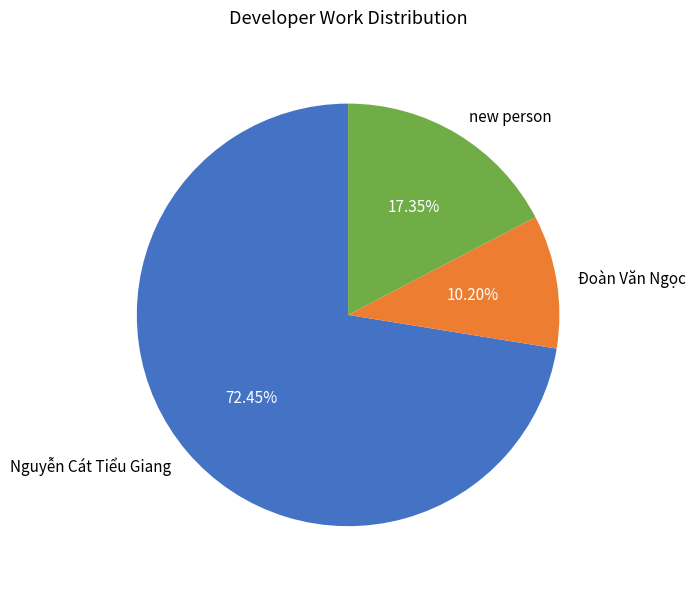

To the nearest percent, what percentage of the pie is new person?

17%